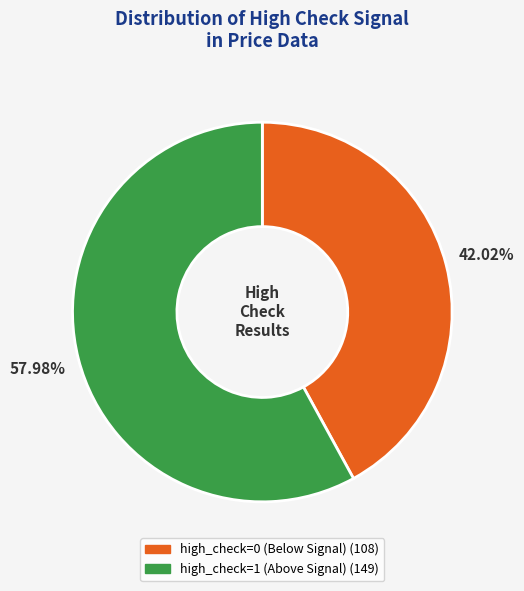

Is the sum of high_check=0 and high_check=1 greater than half?

Yes